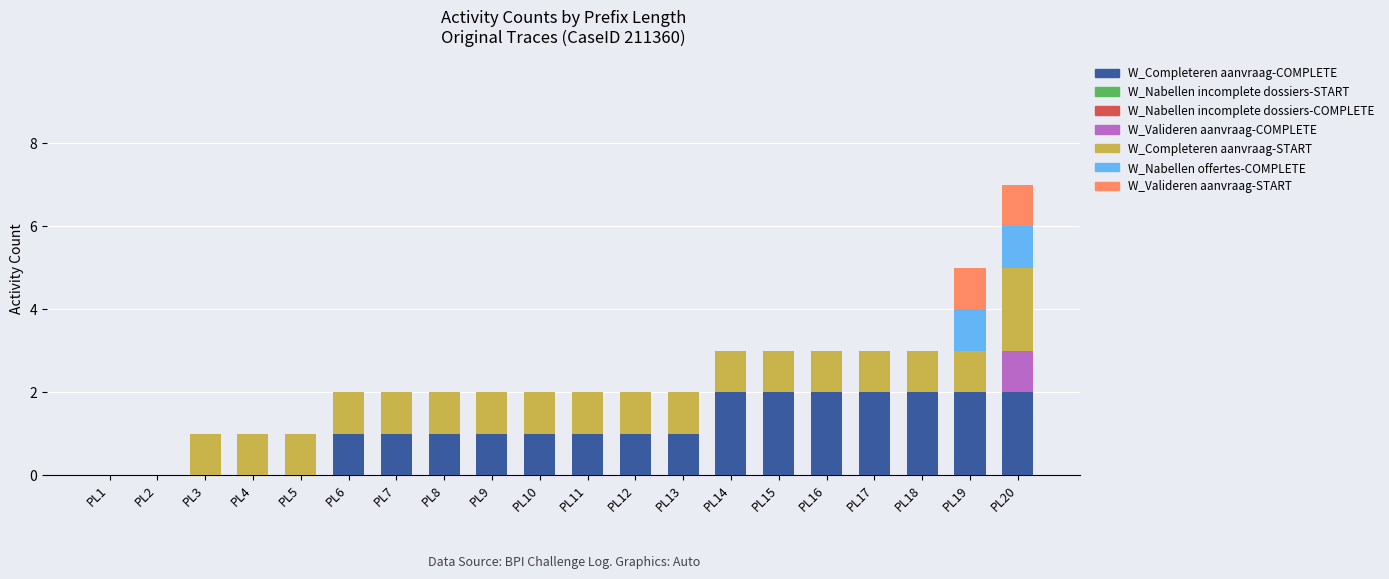

Count the number of data series in this chart.

5